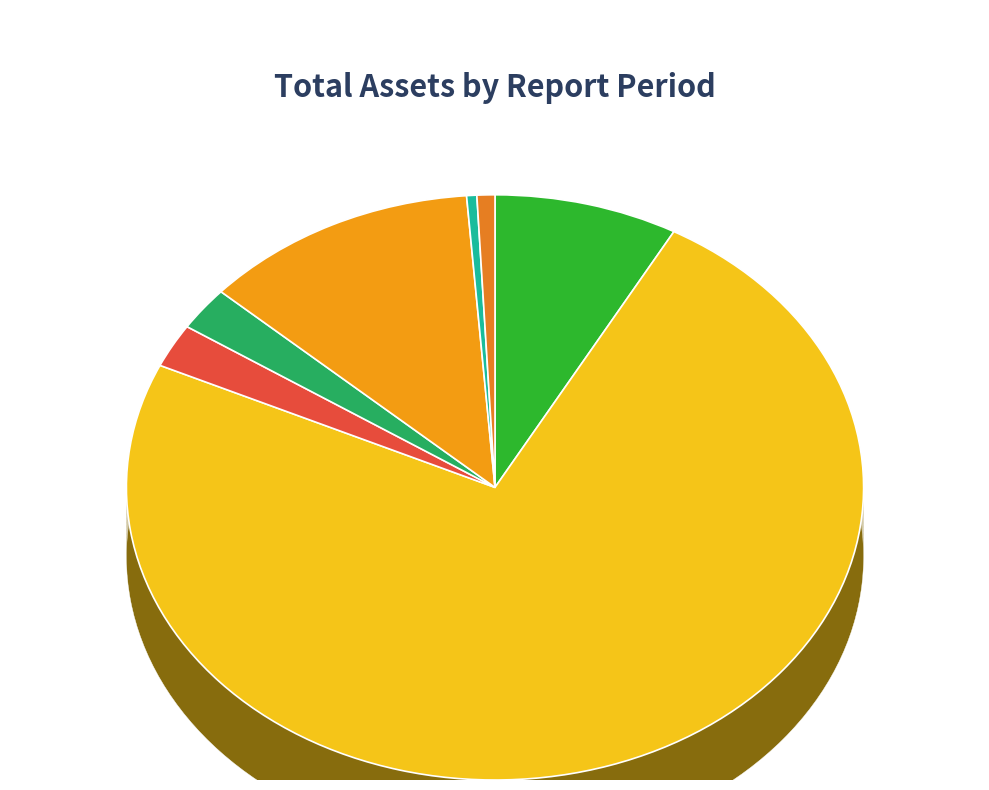

Which category has the biggest portion of the pie?

453